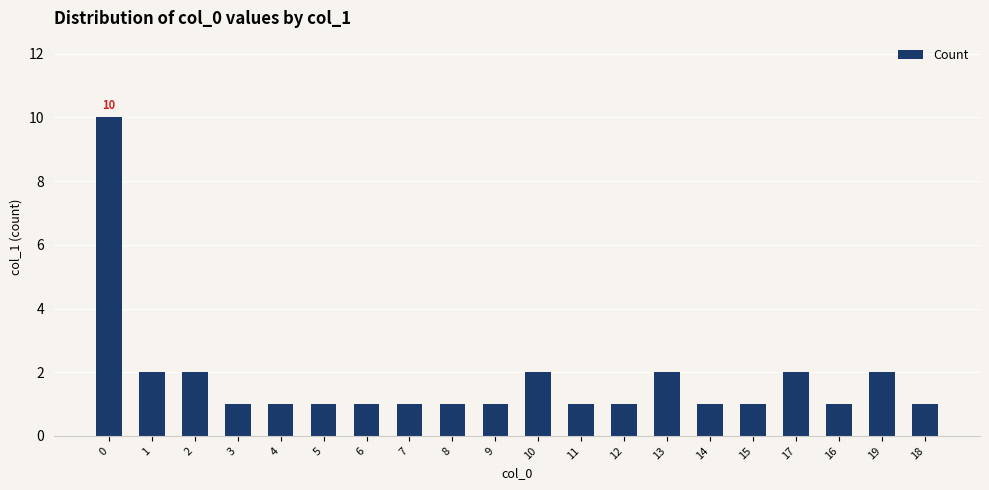

Which has a higher value, 4 or 17?

17